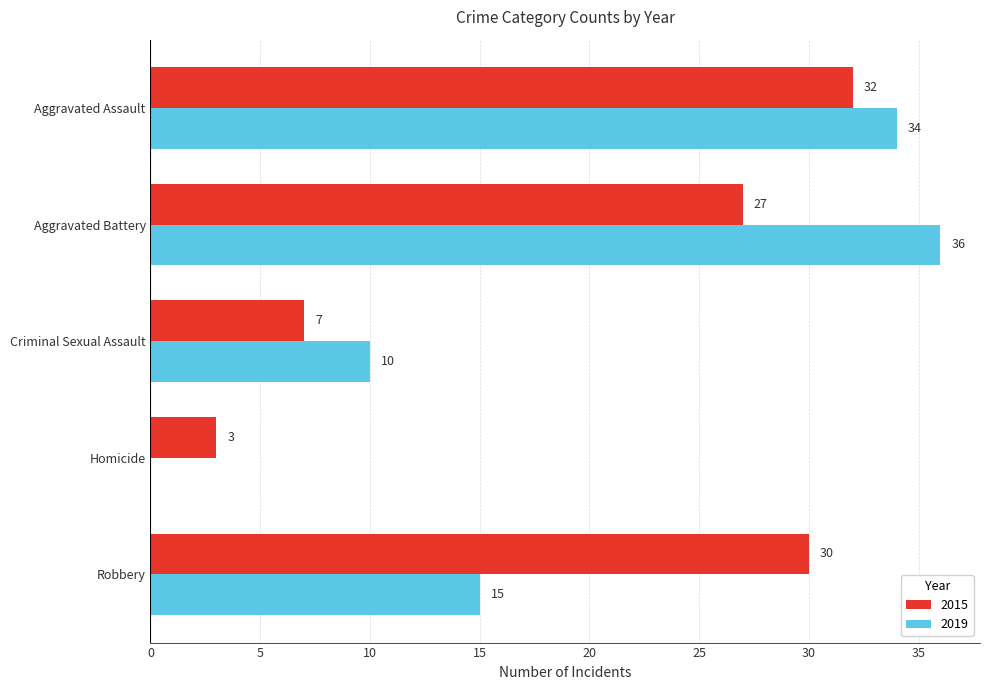

How many series are shown in this chart?

2